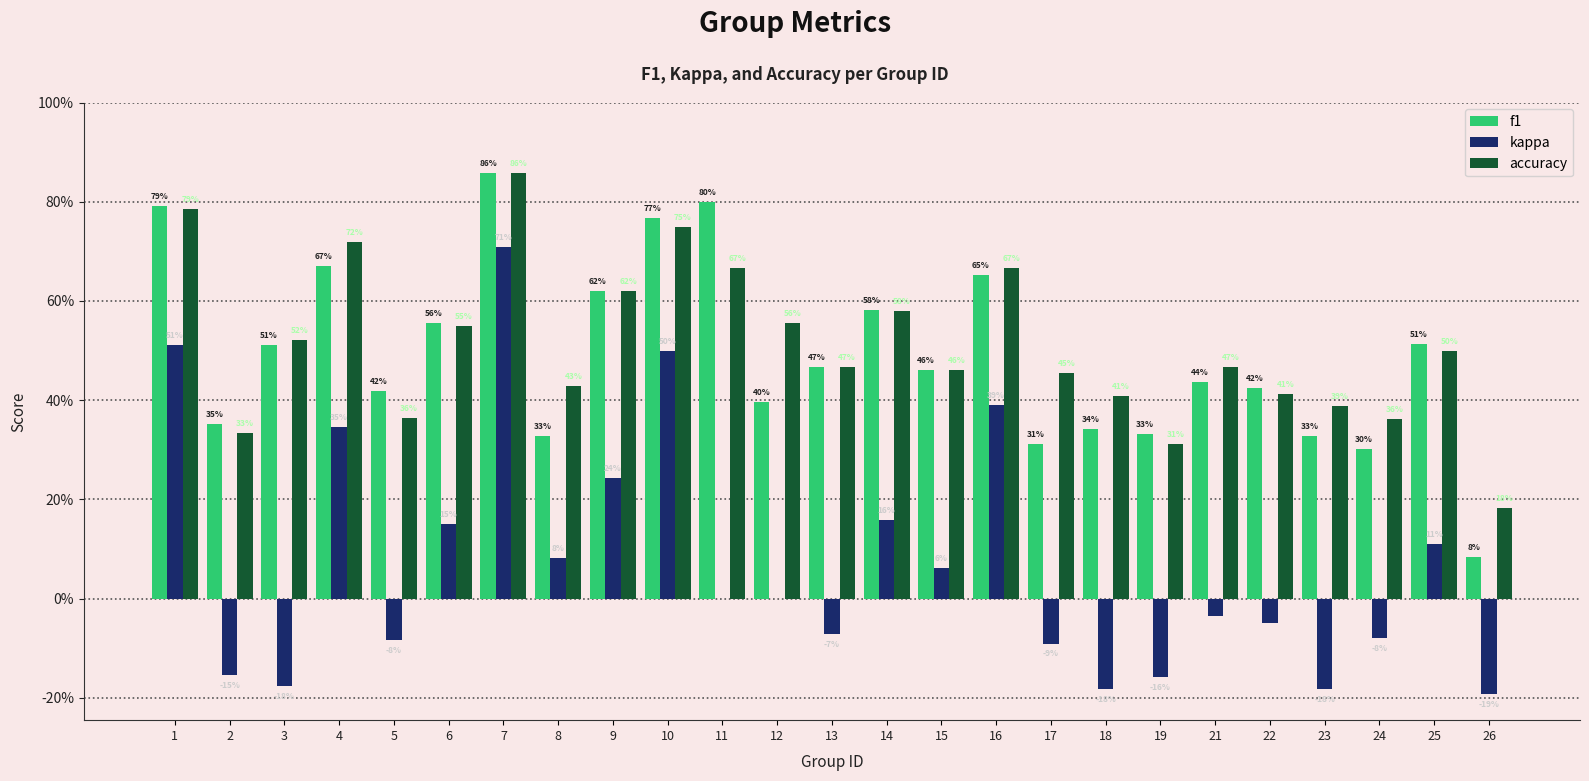

List the labels in order of f1 value, smallest first.

26, 24, 17, 8, 23, 19, 18, 2, 12, 5, 22, 21, 15, 13, 3, 25, 6, 14, 9, 16, 4, 10, 1, 11, 7